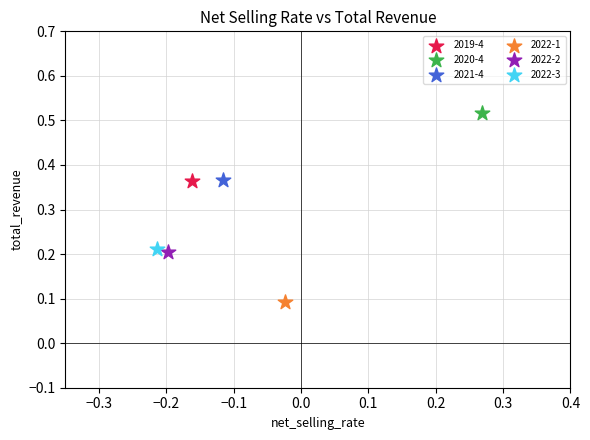

Which series contains the lowest Y value?

2022-1